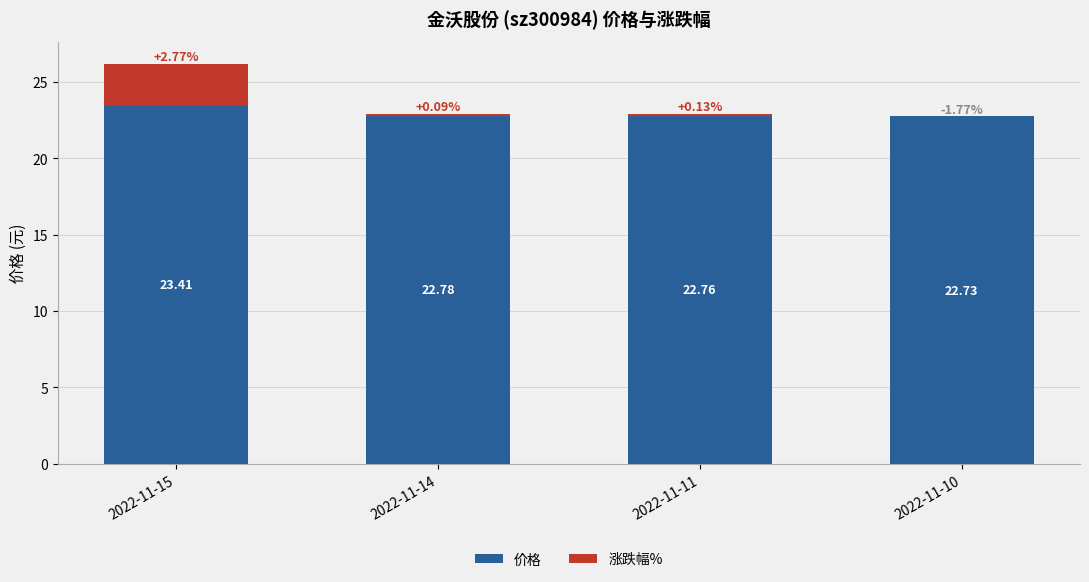

What is the total value across all series at 2022-11-15?

26.2